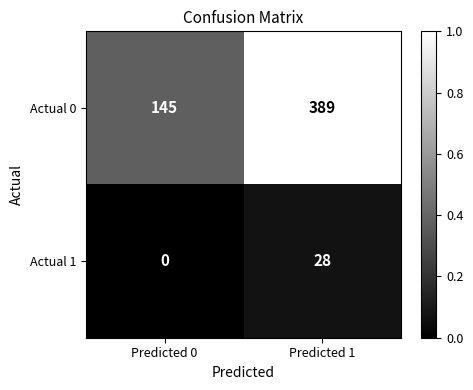

What is the average value of the Actual 0 series?

267